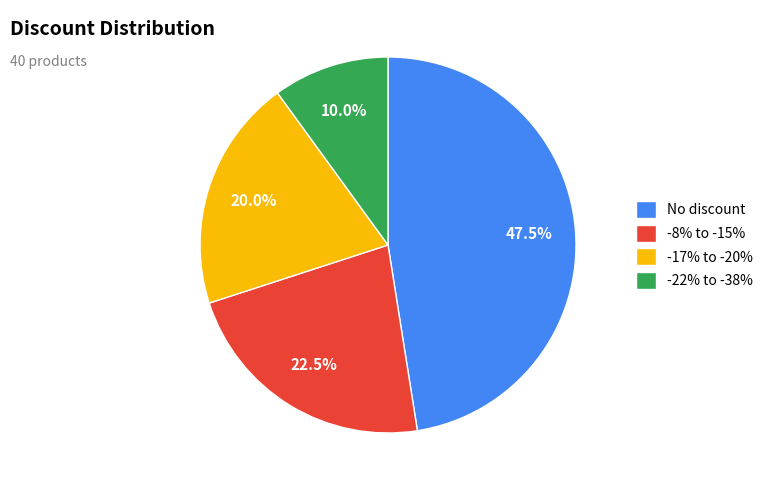

How much of the chart is everything except -8% to -15%?

77.5%